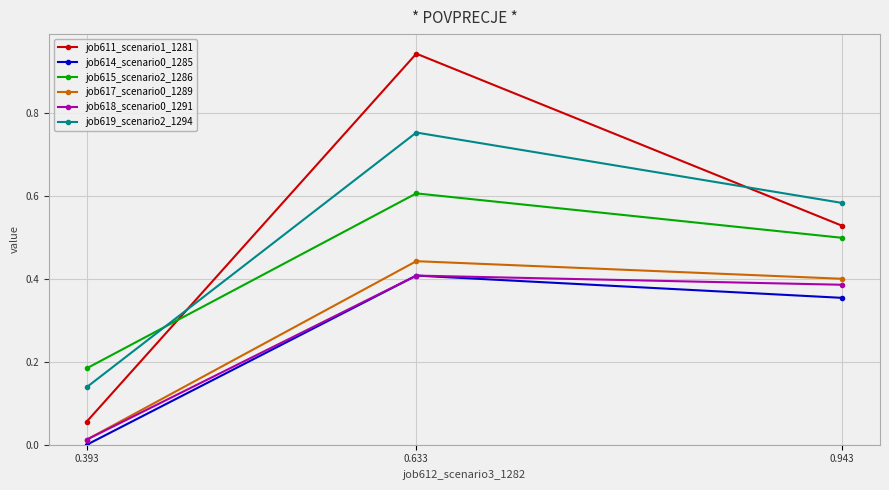

At which label is job618_scenario0_1291 closest to 0?

0.393